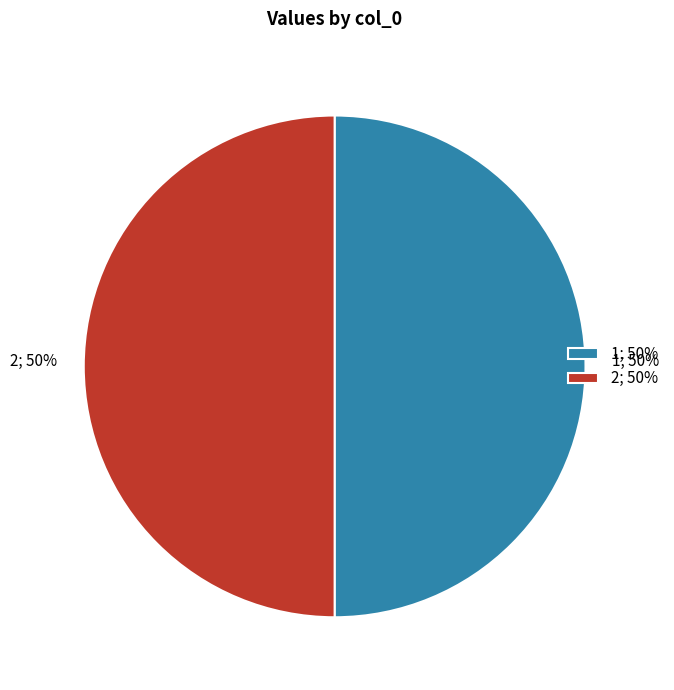

To the nearest percent, what percentage of the pie is 1; 50%?

50%